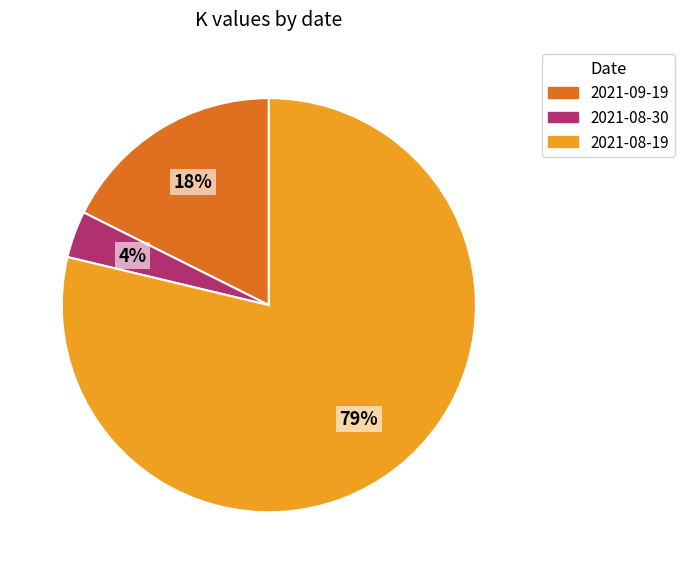

Which slice is the largest?

2021-08-19